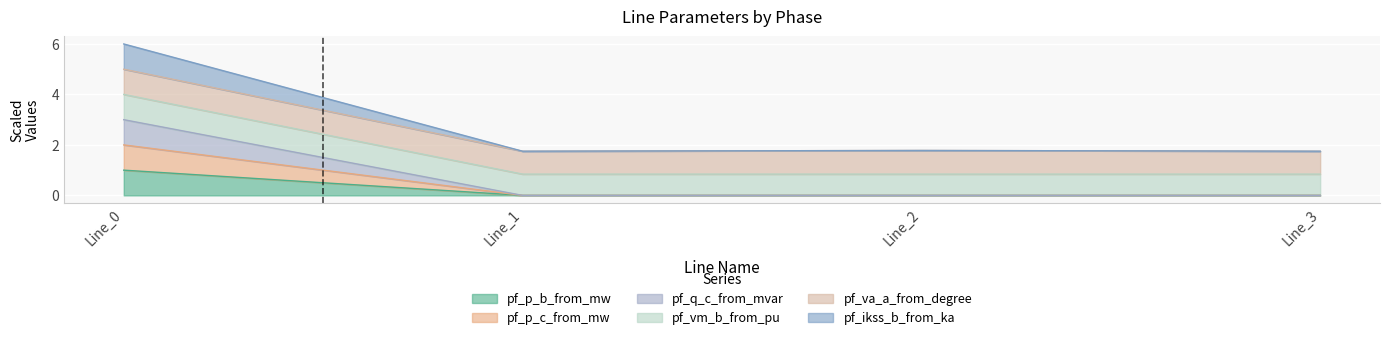

Is the value of pf_ikss_b_from_ka at Line_0 greater than the value of pf_q_c_from_mvar at Line_1?

Yes